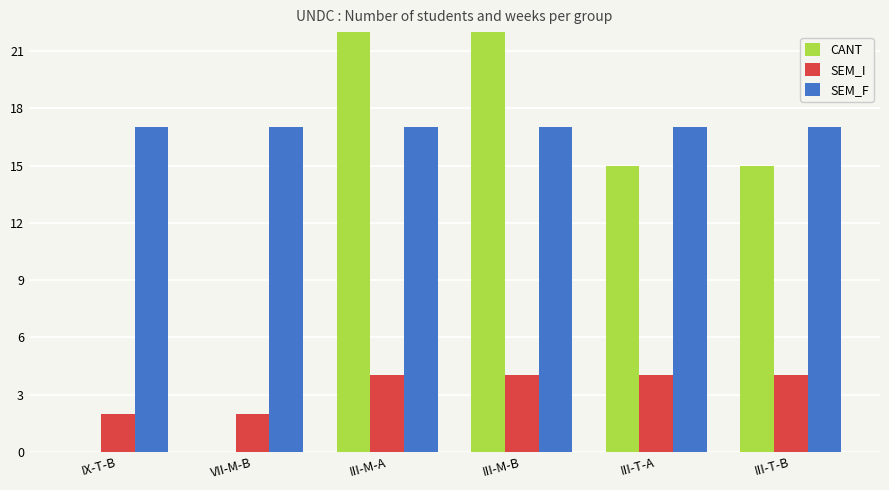

What is the sum of the SEM_F values at III-T-B and VII-M-B?

34